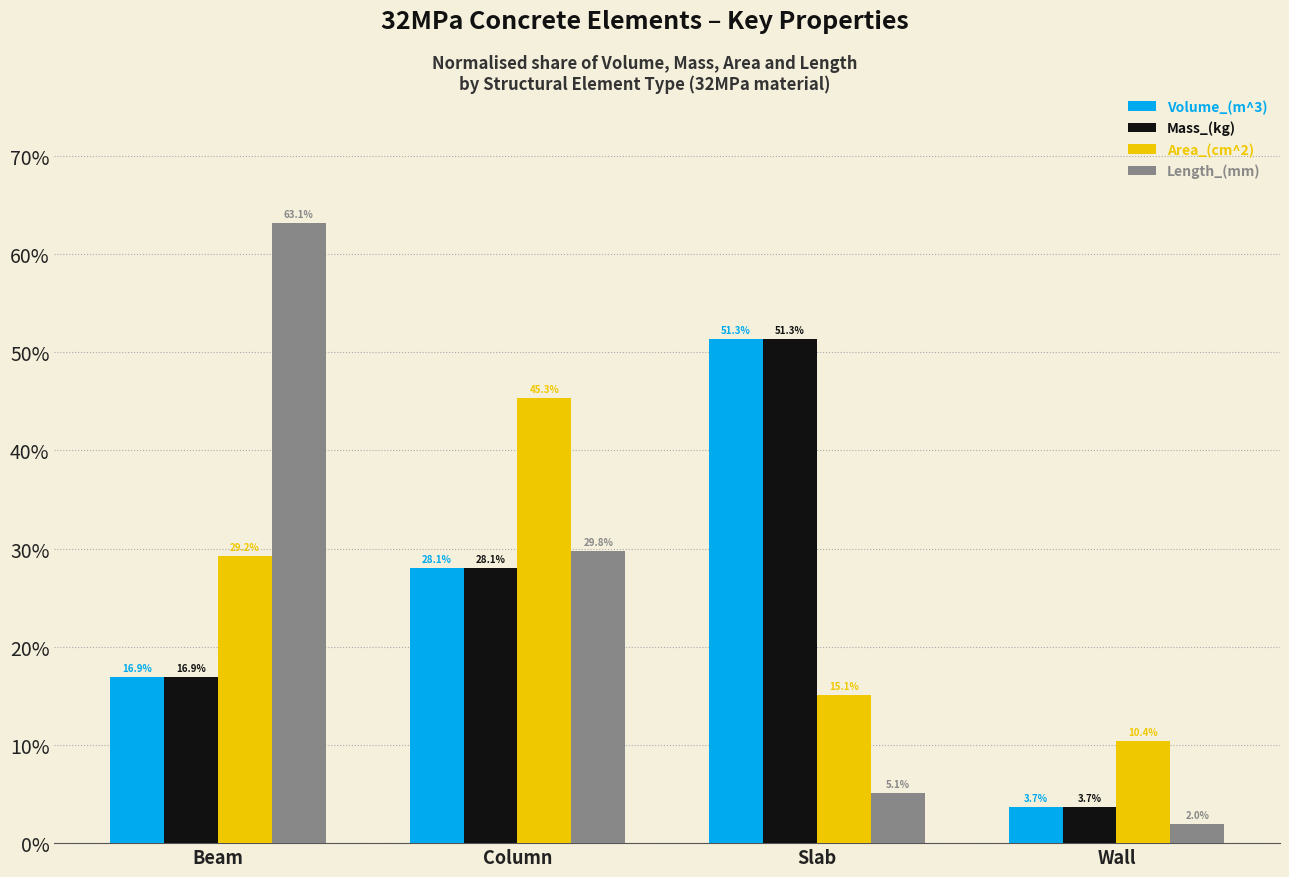

Are the bars grouped side by side (vs. stacked)?

Yes